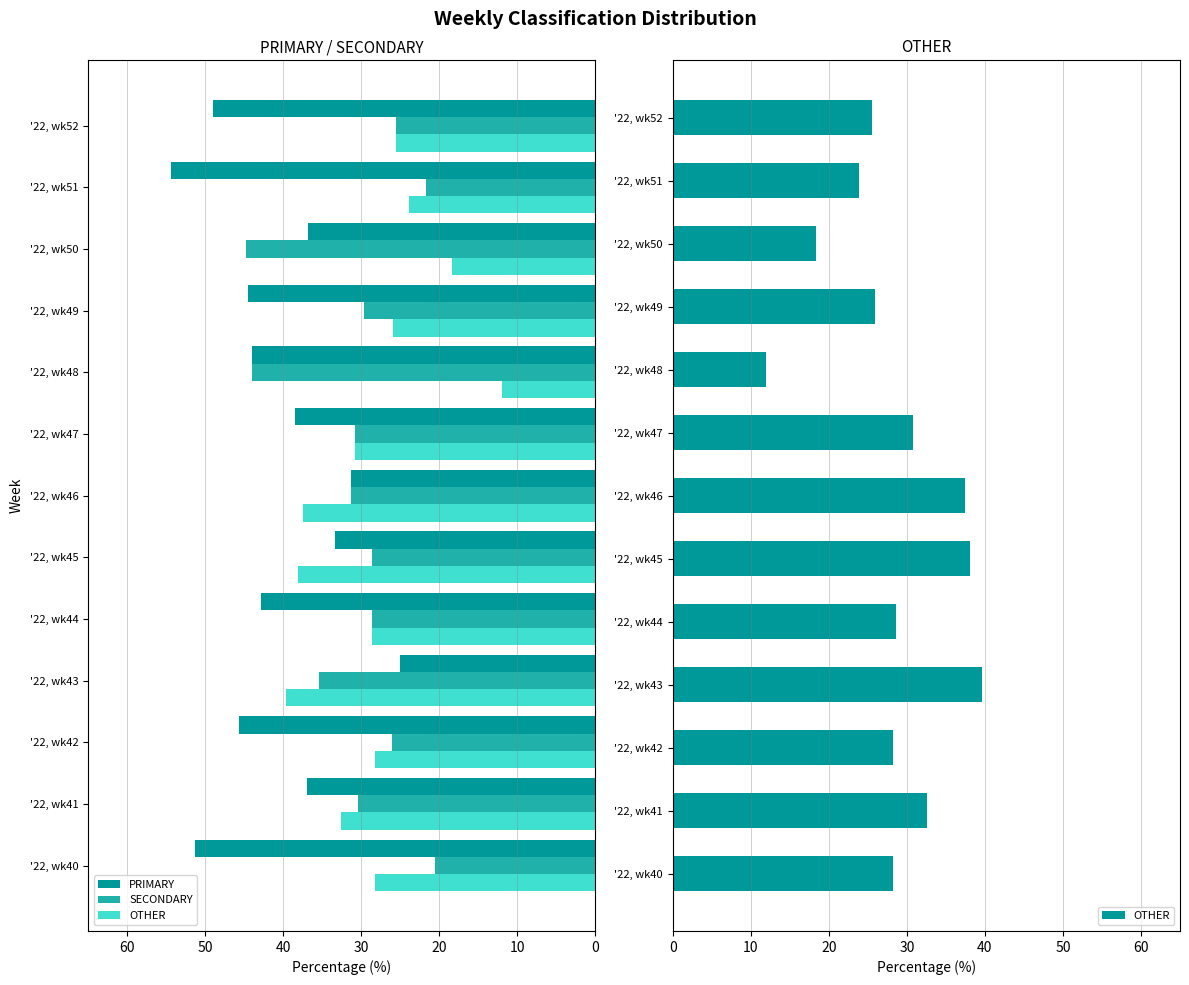

True or false: SECONDARY has a value of 31.2 at '22, wk46.

True